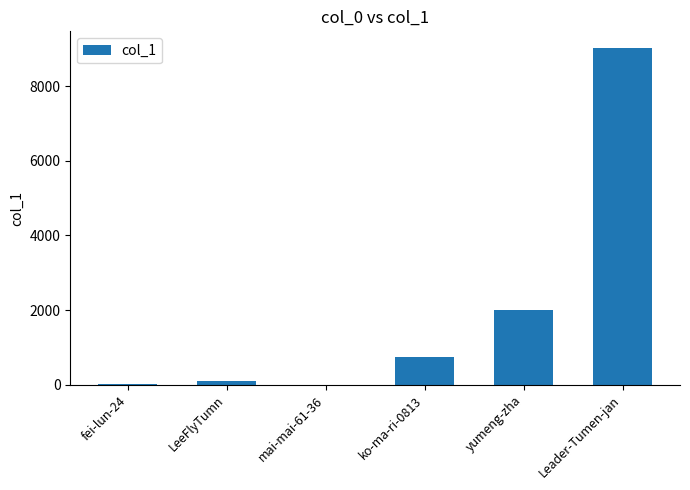

Which category has the highest value across all series?

Leader-Tumen-jan